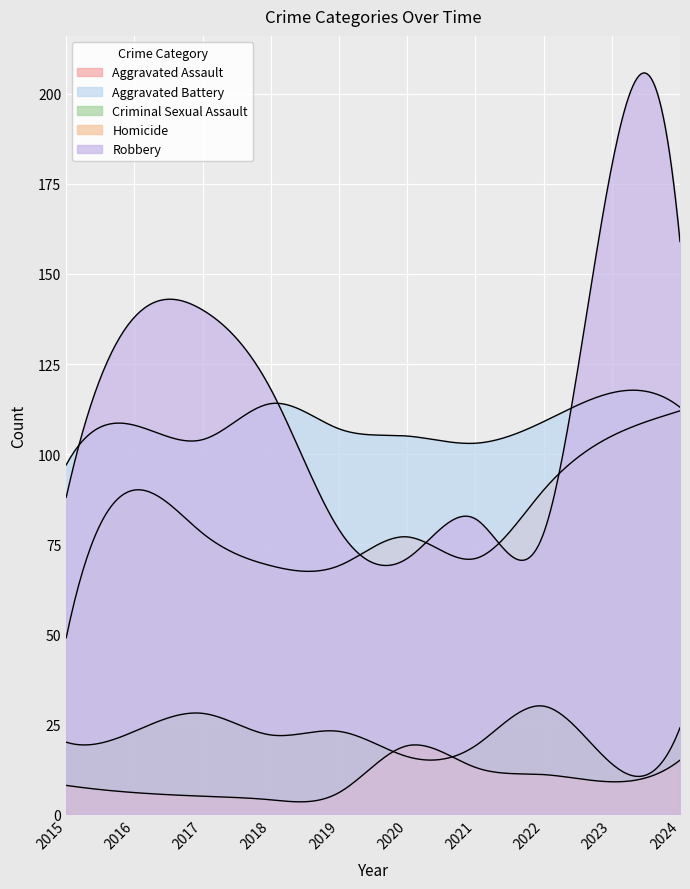

What is the value of the Aggravated Battery point at the 6th from the left?

105